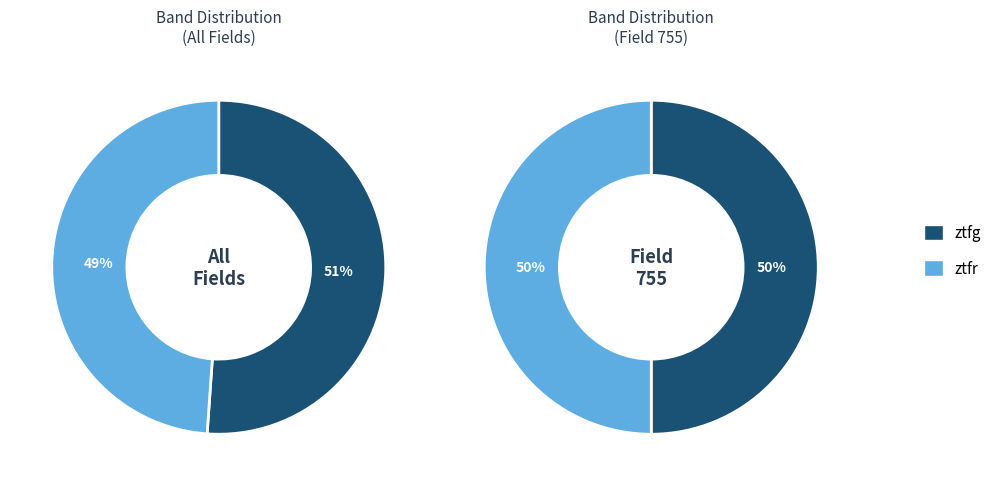

True or false: ztfr accounts for 35% of the total.

False